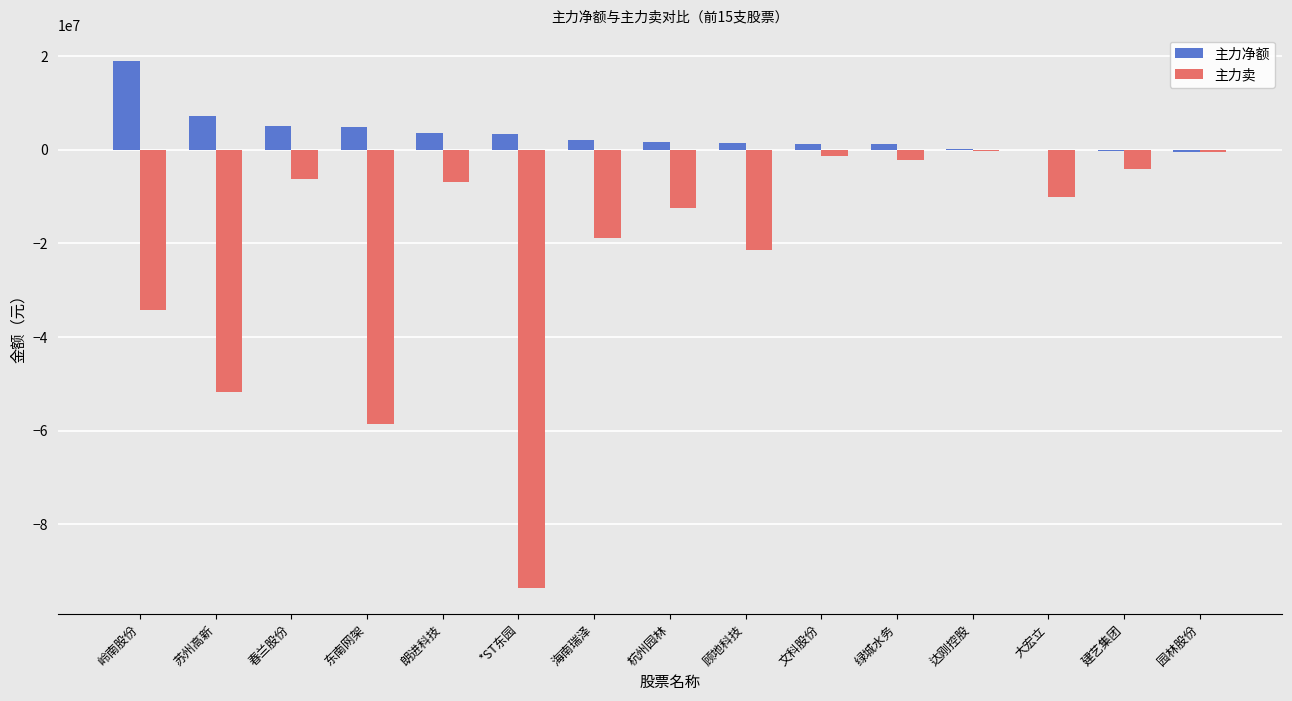

Is the value of 主力净额 at 顾地科技 greater than the value of 主力卖 at 大宏立?

Yes